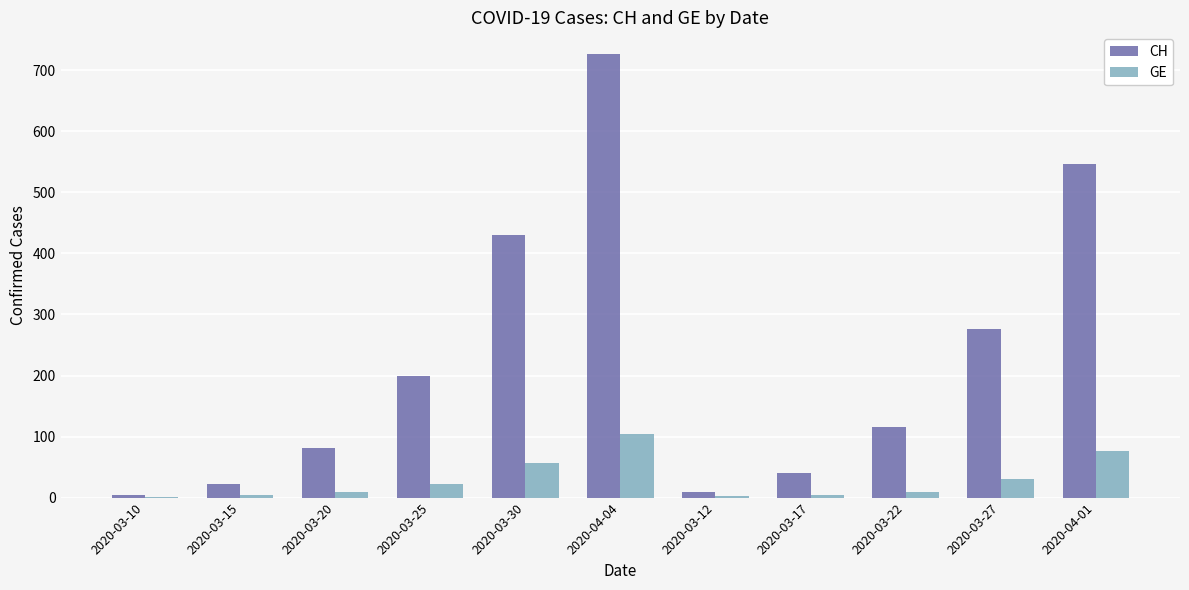

What is the spread (max minus min) of values at 2020-03-25?

177